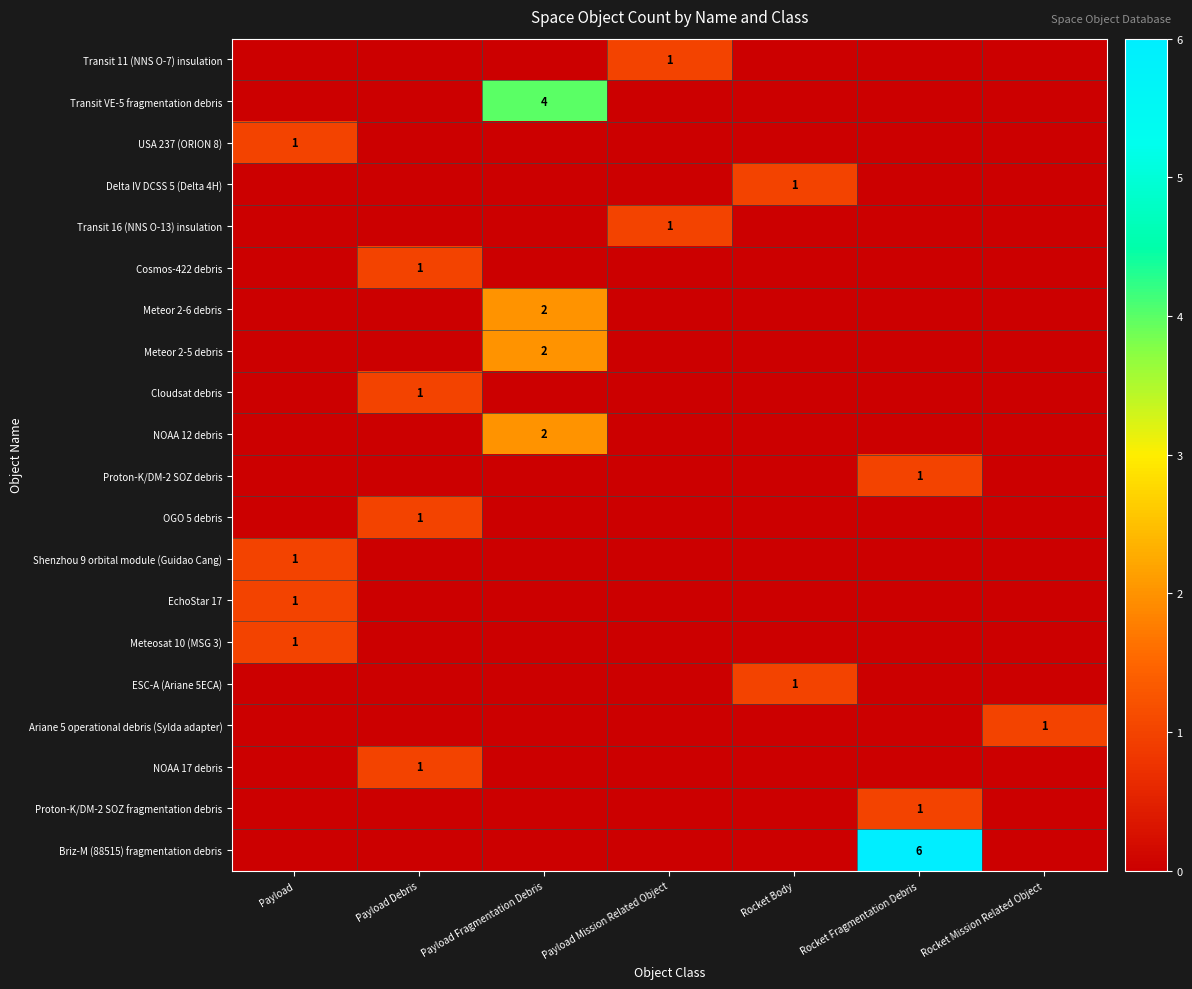

The value of USA 237 (ORION 8) at Payload is 2. True or false?

False